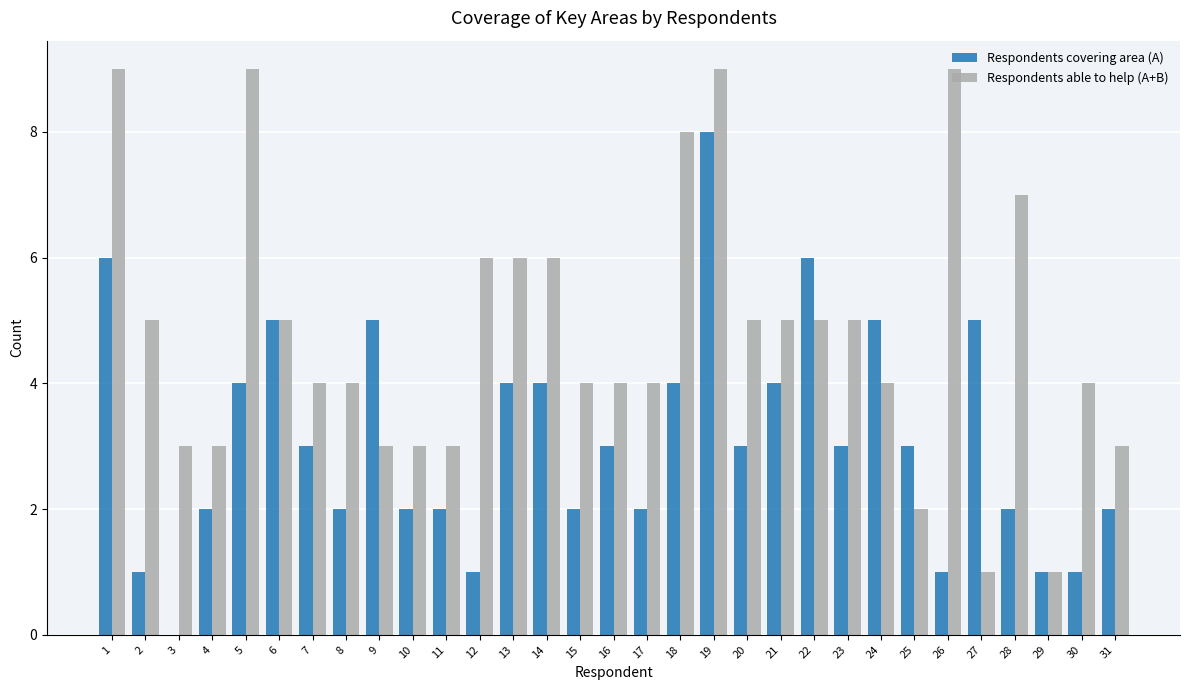

What is the average value of the Respondents able to help (A+B) series?

5